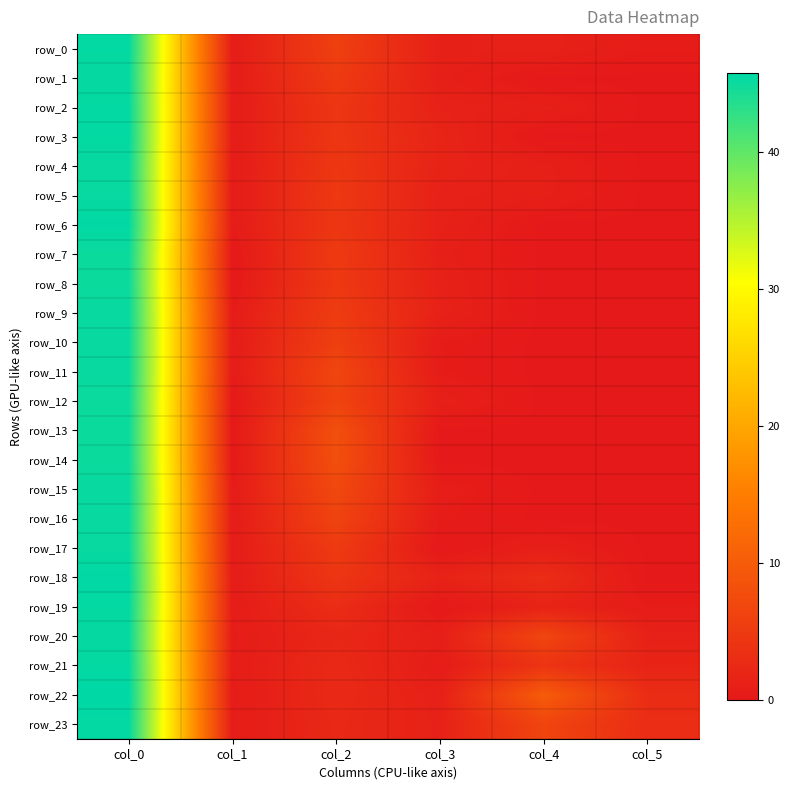

The value of row_4 at col_2 is 4.5. True or false?

True